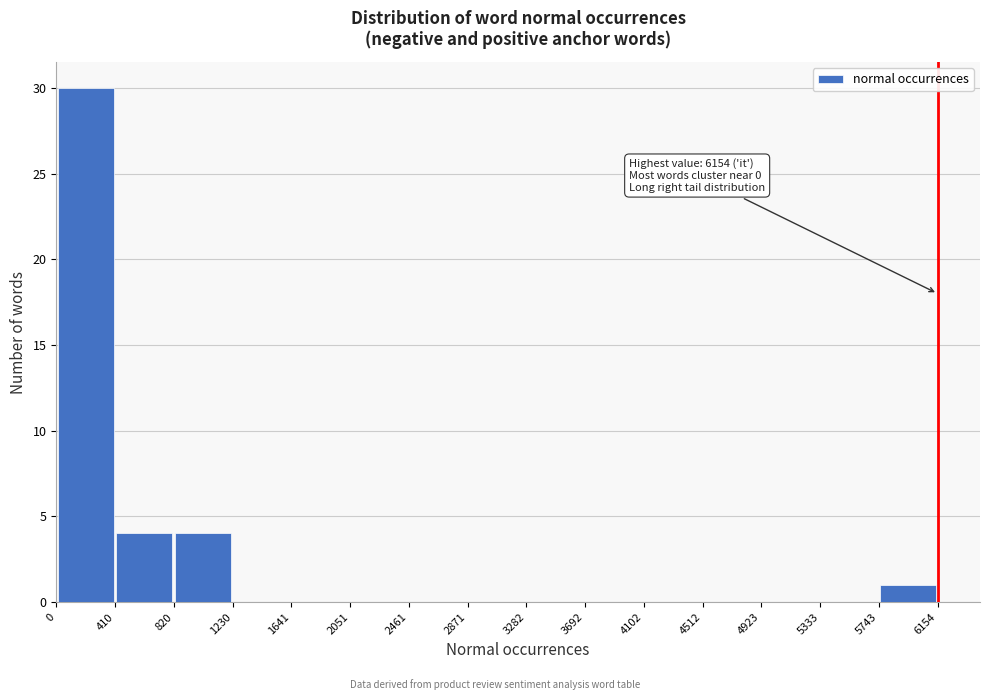

Which range on the x-axis has the tallest bar?

0 to 410